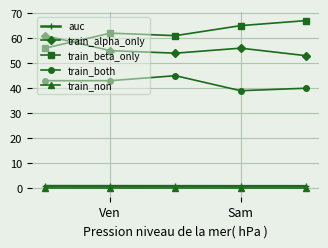

Count the number of categories in the chart.

5